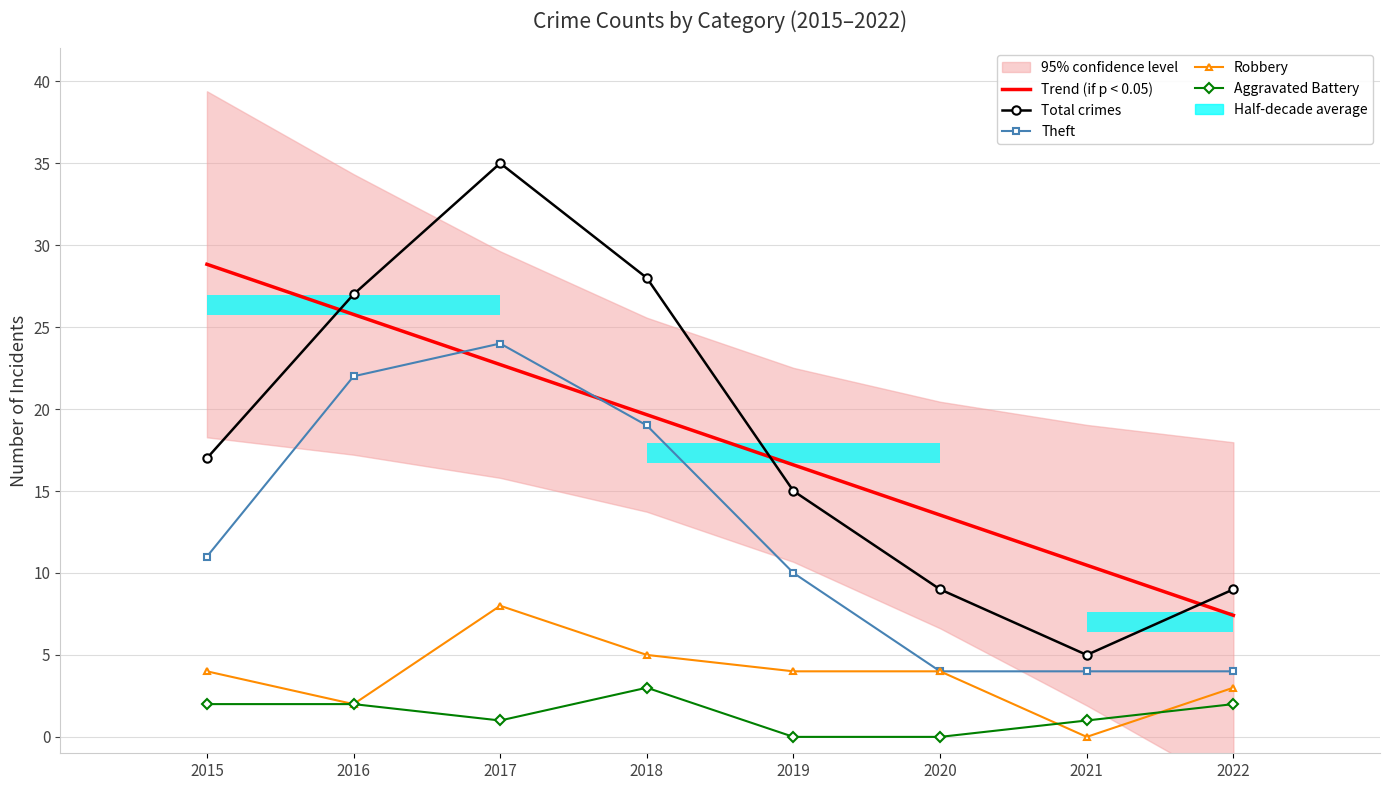

Reading left to right, transcribe all the data shown in this chart.

Trend (if p < 0.05): 28.8	25.8	22.7	19.7	16.6	13.5	10.5	7.4
Total crimes: 17.0	27.0	35.0	28.0	15.0	9.0	5.0	9.0
Theft: 11.0	22.0	24.0	19.0	10.0	4.0	4.0	4.0
Robbery: 4.0	2.0	8.0	5.0	4.0	4.0	0.0	3.0
Aggravated Battery: 2.0	2.0	1.0	3.0	0.0	0.0	1.0	2.0